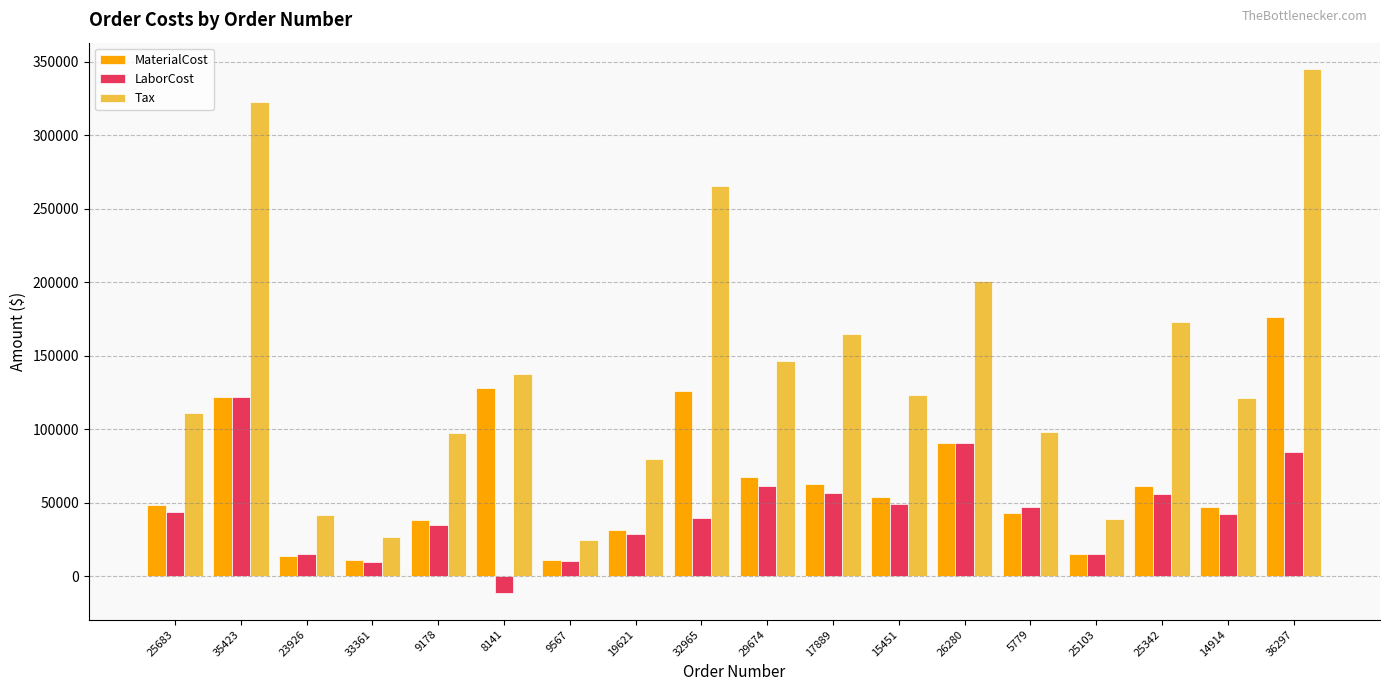

What is the total value across all series at 32965?

430858.9